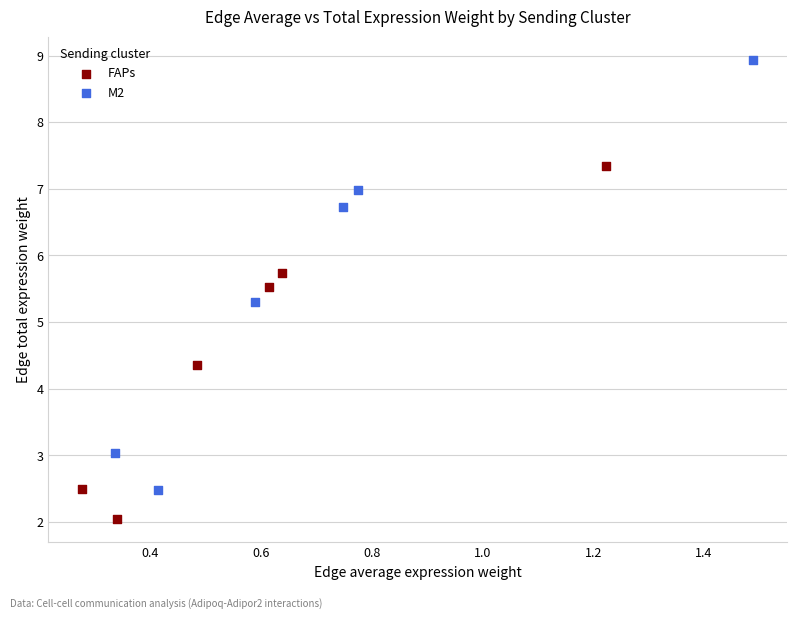

Which series reaches the maximum Y coordinate?

M2